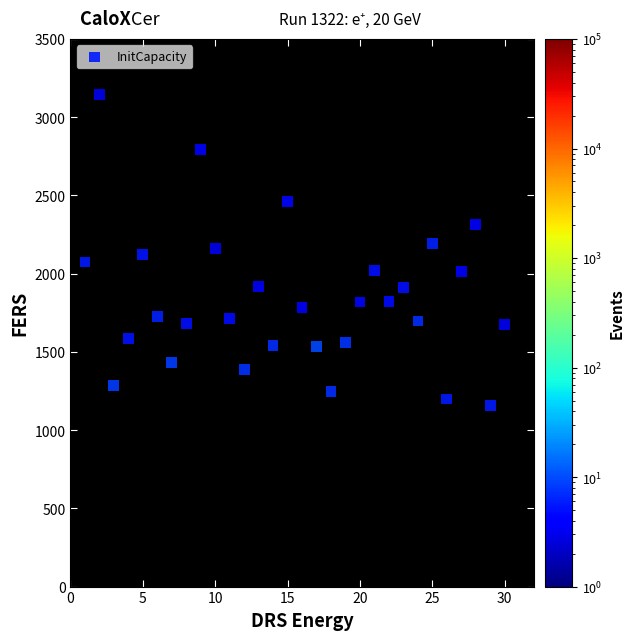

What is the range of Y values (max minus min)?

1988